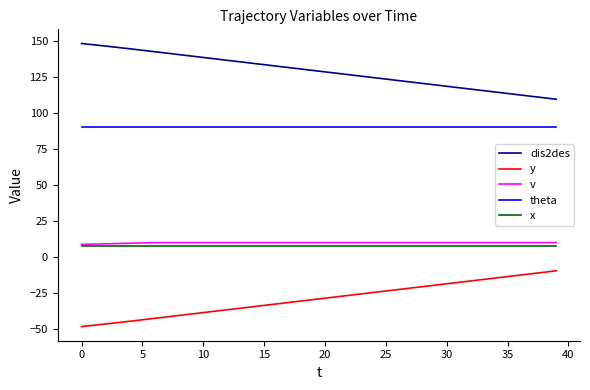

Rank the series by their maximum value, from lowest to highest.

y, x, v, theta, dis2des